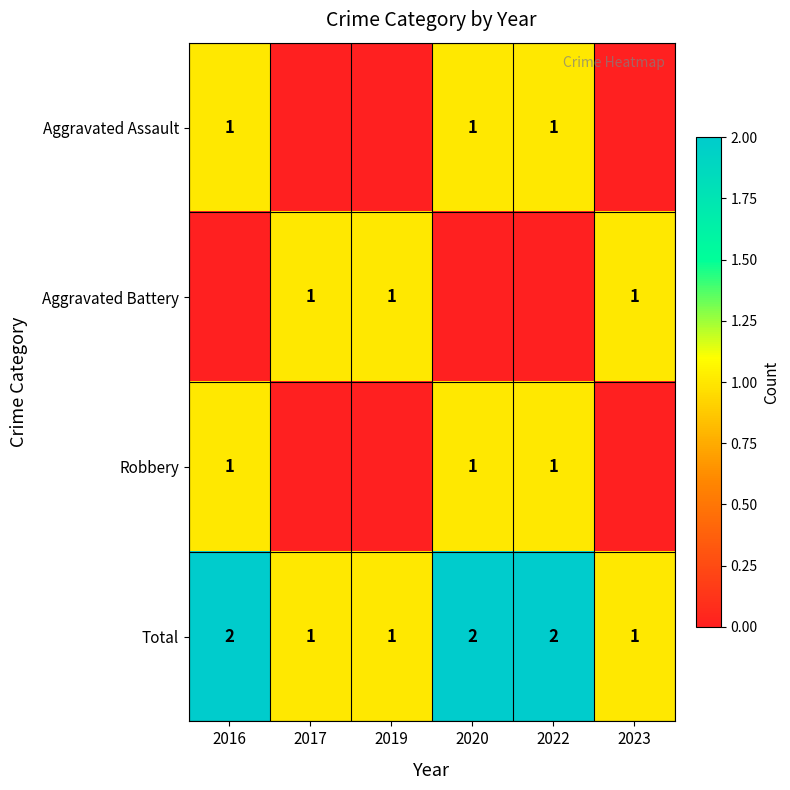

The value of Total at 2019 is 2. True or false?

False